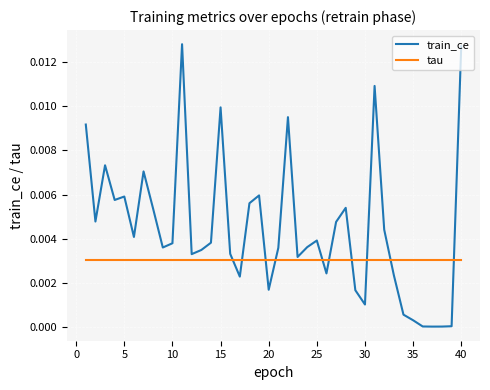

Which series has the widest spread of values?

train_ce